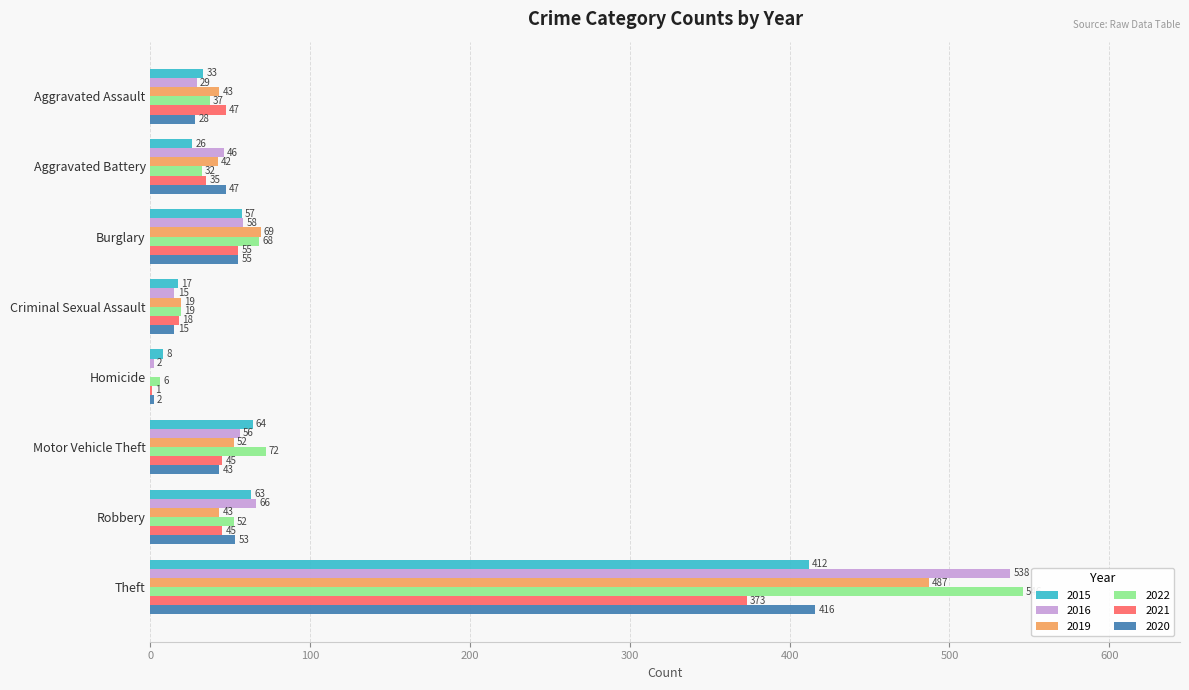

What value does the 2015 series have at Homicide?

8